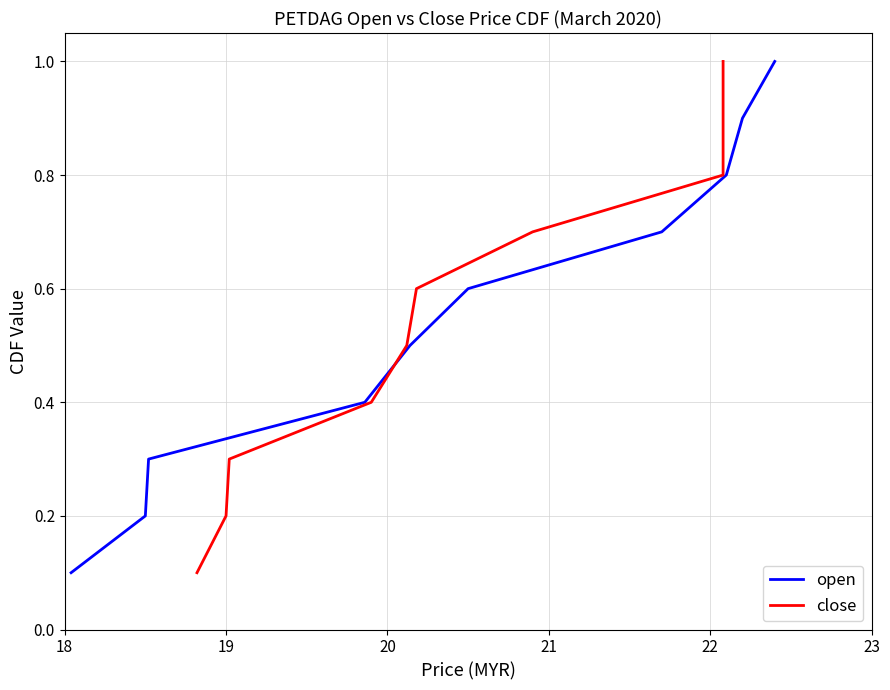

At which label is open closest to 0?

18